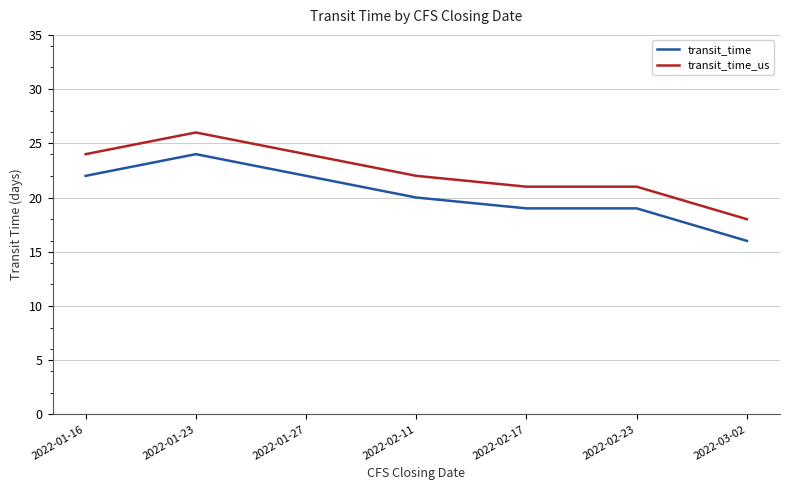

What position from the right is 2022-01-16?

7